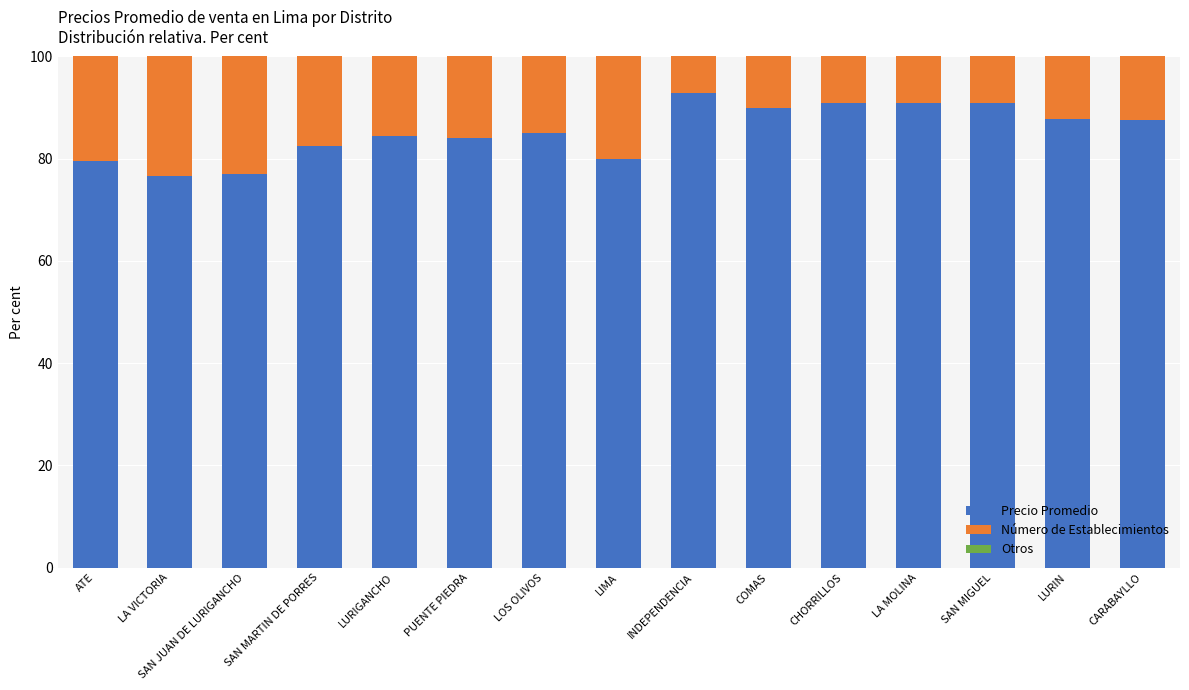

How many data points does each series have?

15